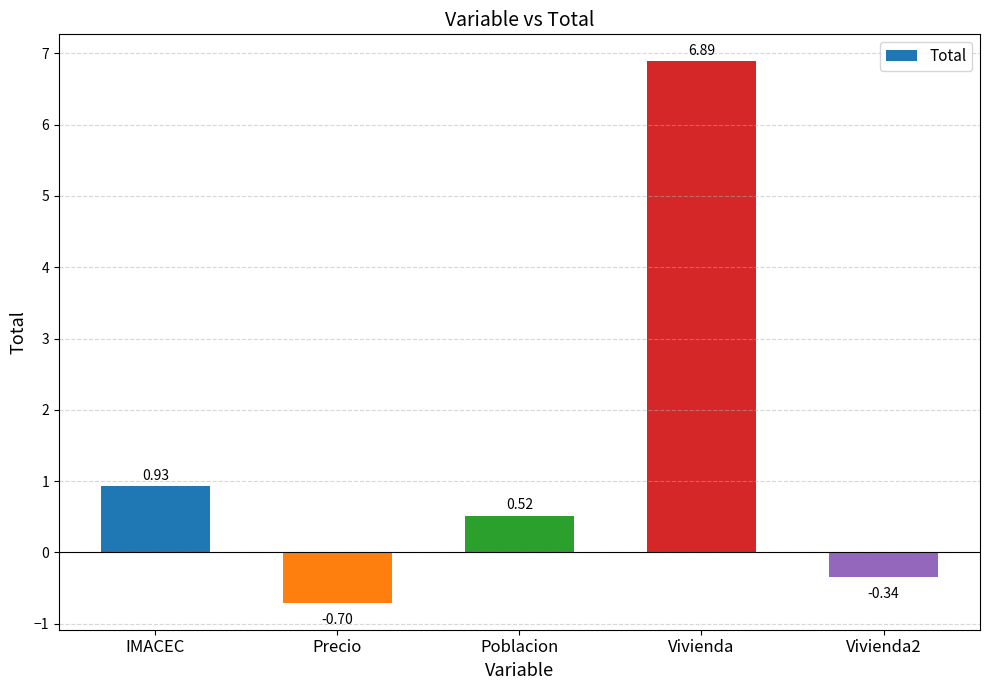

What is the difference between the maximum and minimum values?

7.6